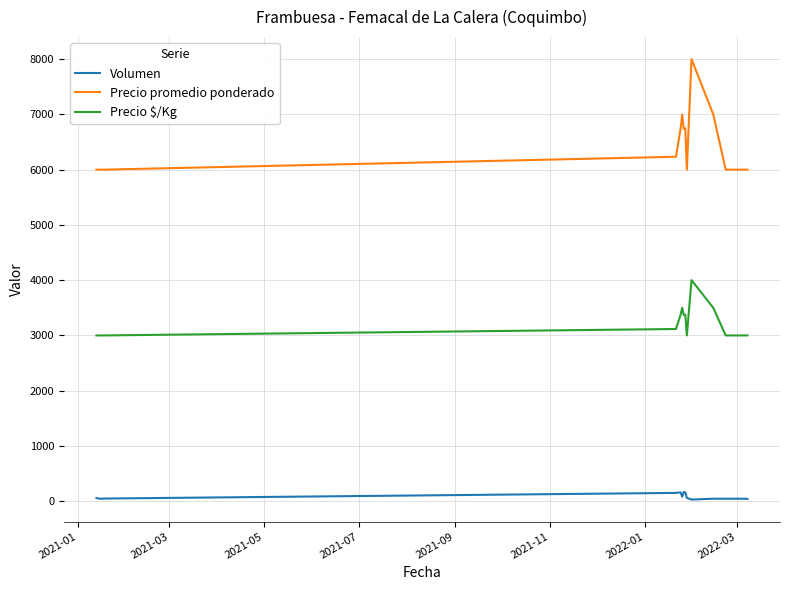

Which series has the largest total across all categories?

Precio promedio ponderado